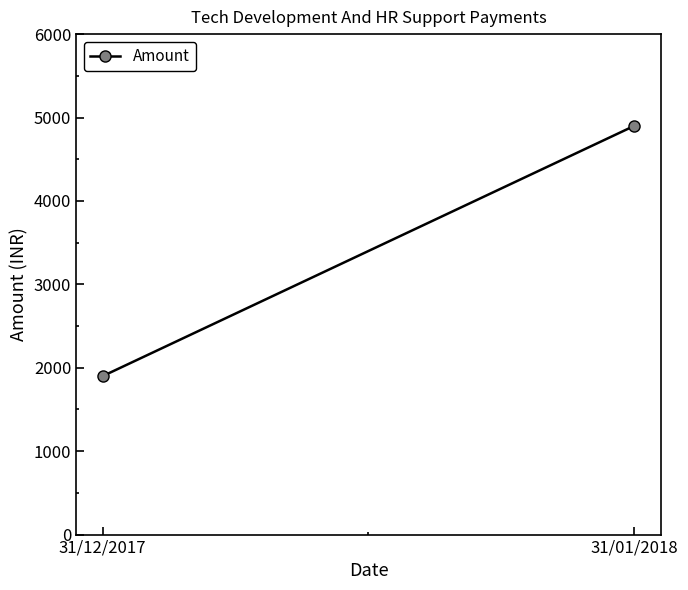

The chart shows a value of 1900 at 31/12/2017. True or false?

True